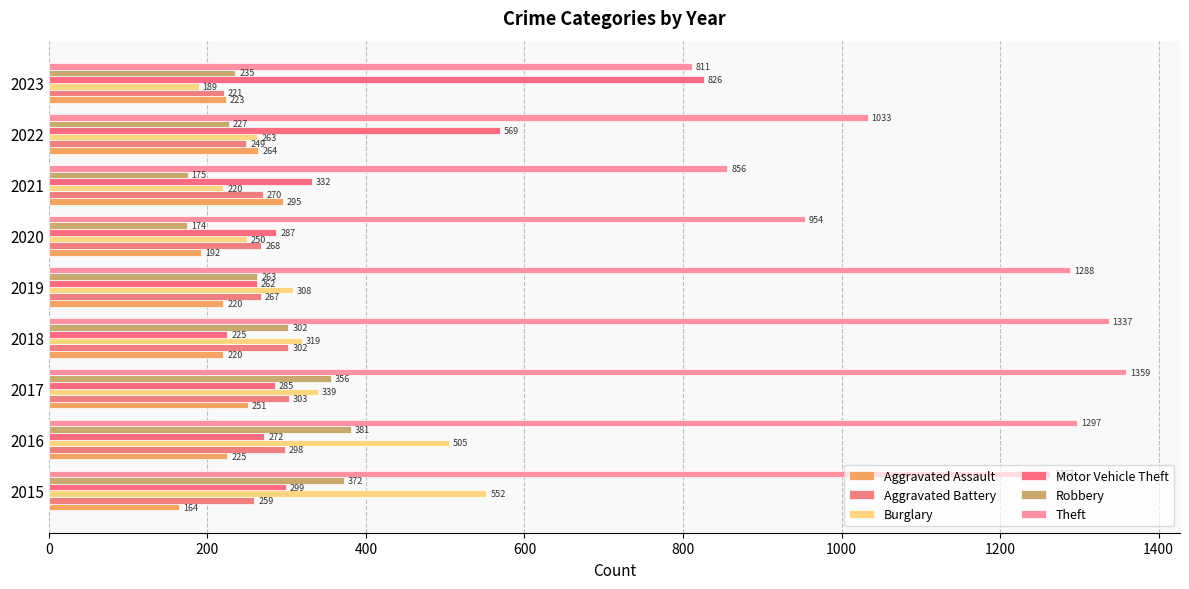

How many values in the Theft series are below 1263?

4